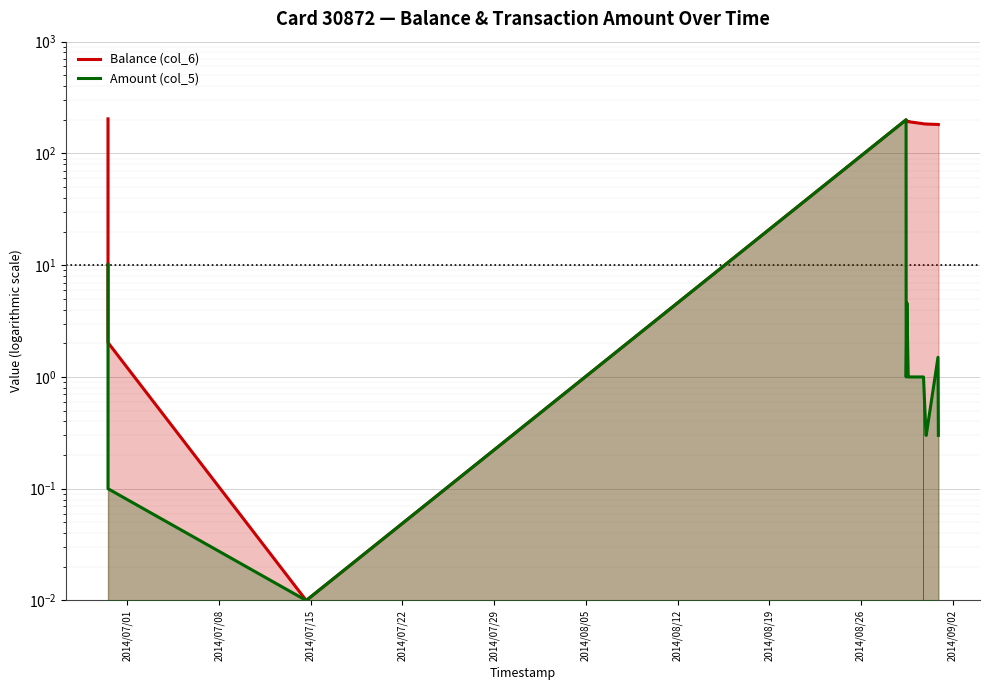

What are all the series names shown in the legend?

Balance (col_6), Amount (col_5)